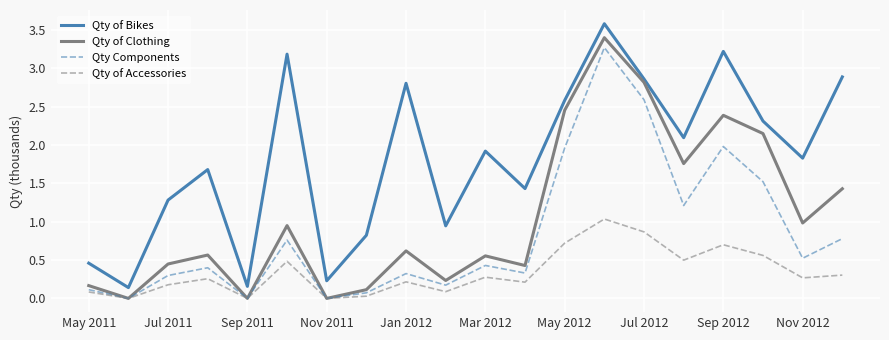

Rank the series by their average value, from highest to lowest.

Qty of Bikes, Qty of Clothing, Qty Components, Qty of Accessories